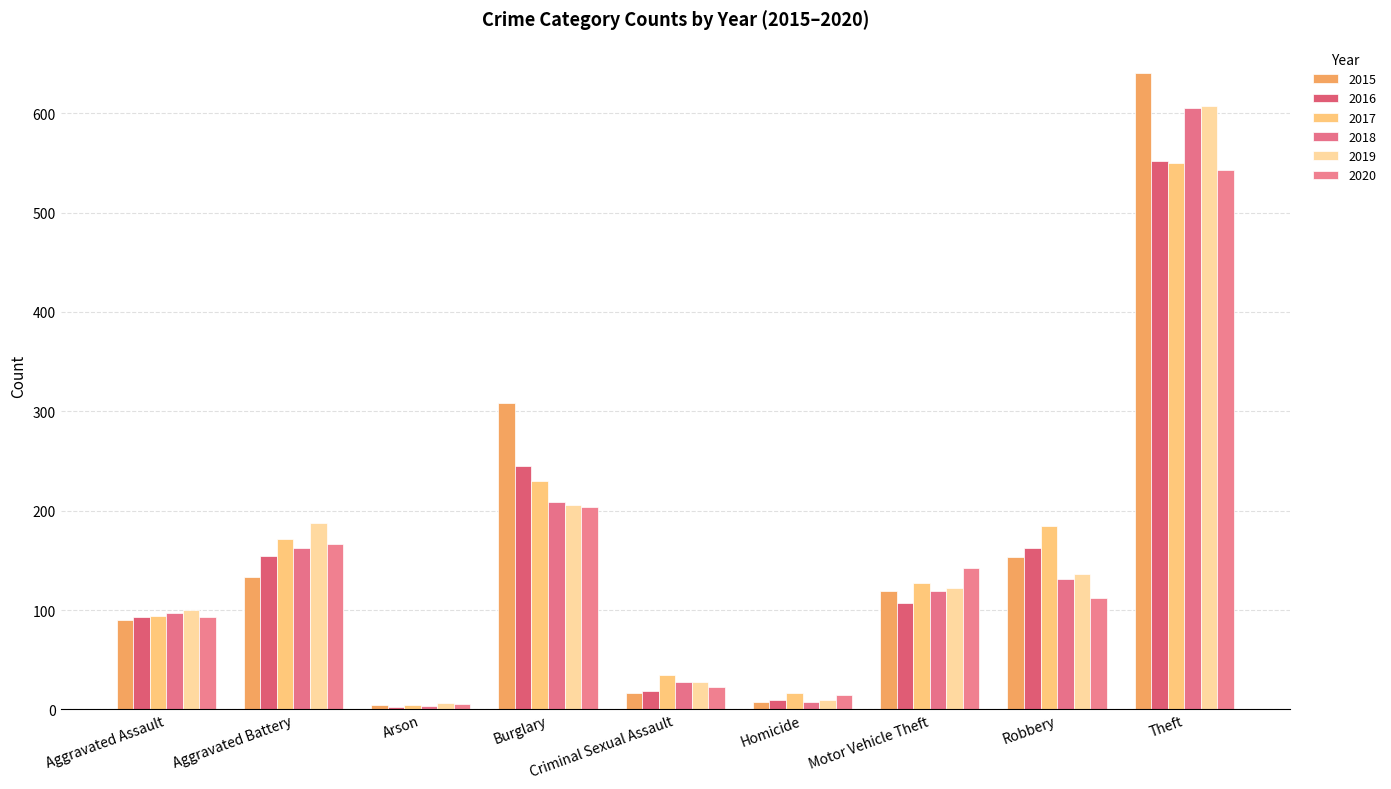

Are the bars grouped side by side (vs. stacked)?

Yes